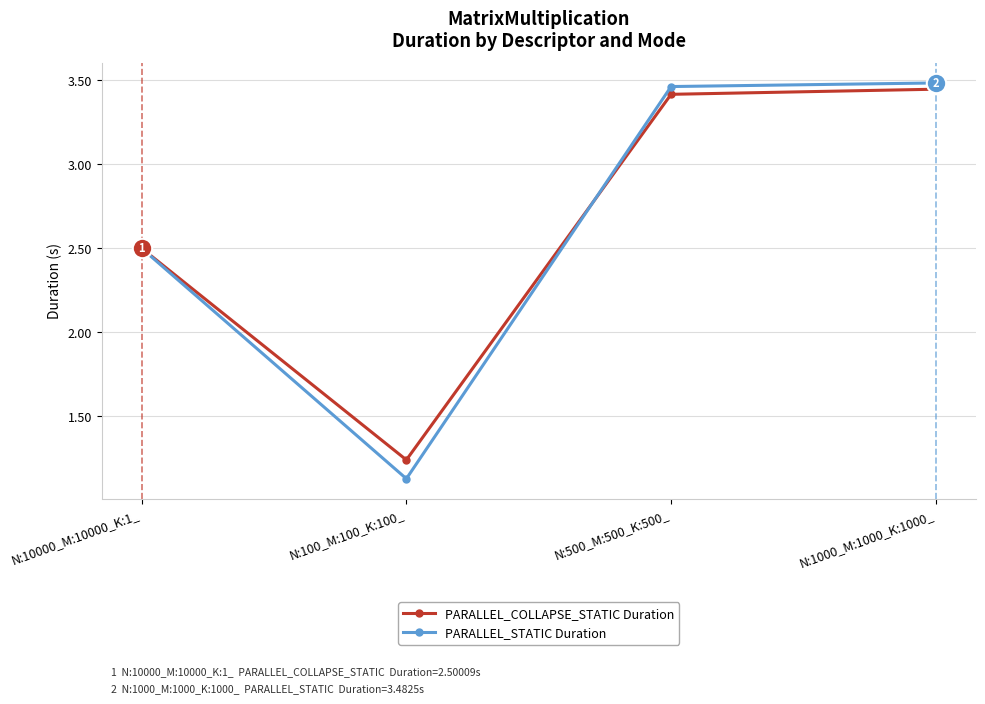

Is the value of PARALLEL_STATIC Duration at N:1000_M:1000_K:1000_ greater than the value of PARALLEL_COLLAPSE_STATIC Duration at N:500_M:500_K:500_?

Yes